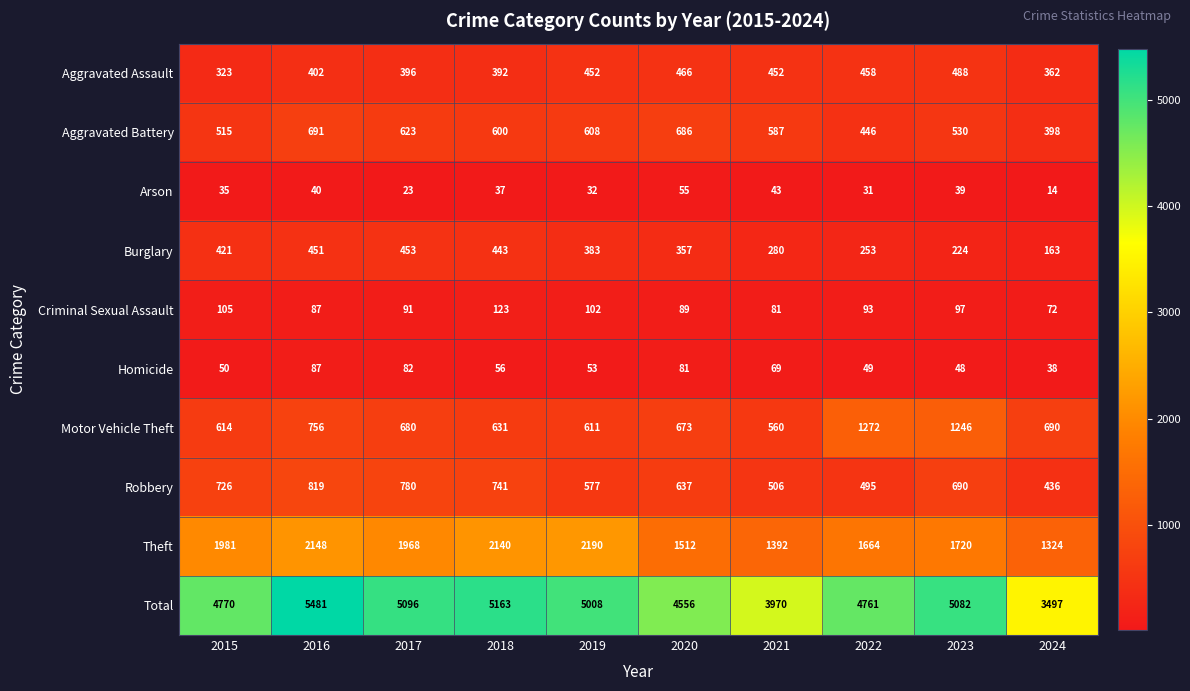

Where does the Theft series first go above 1968?

2015